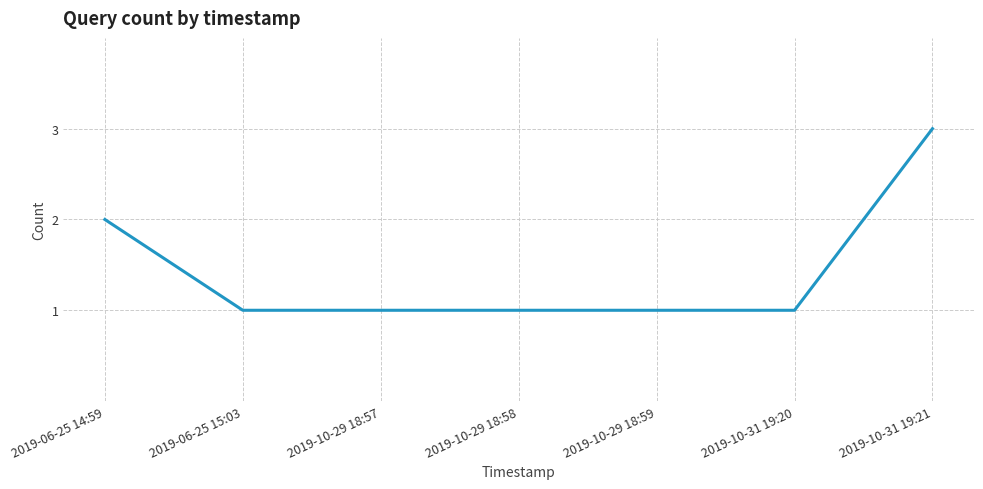

What position from the left is 2019-10-29 18:59?

5